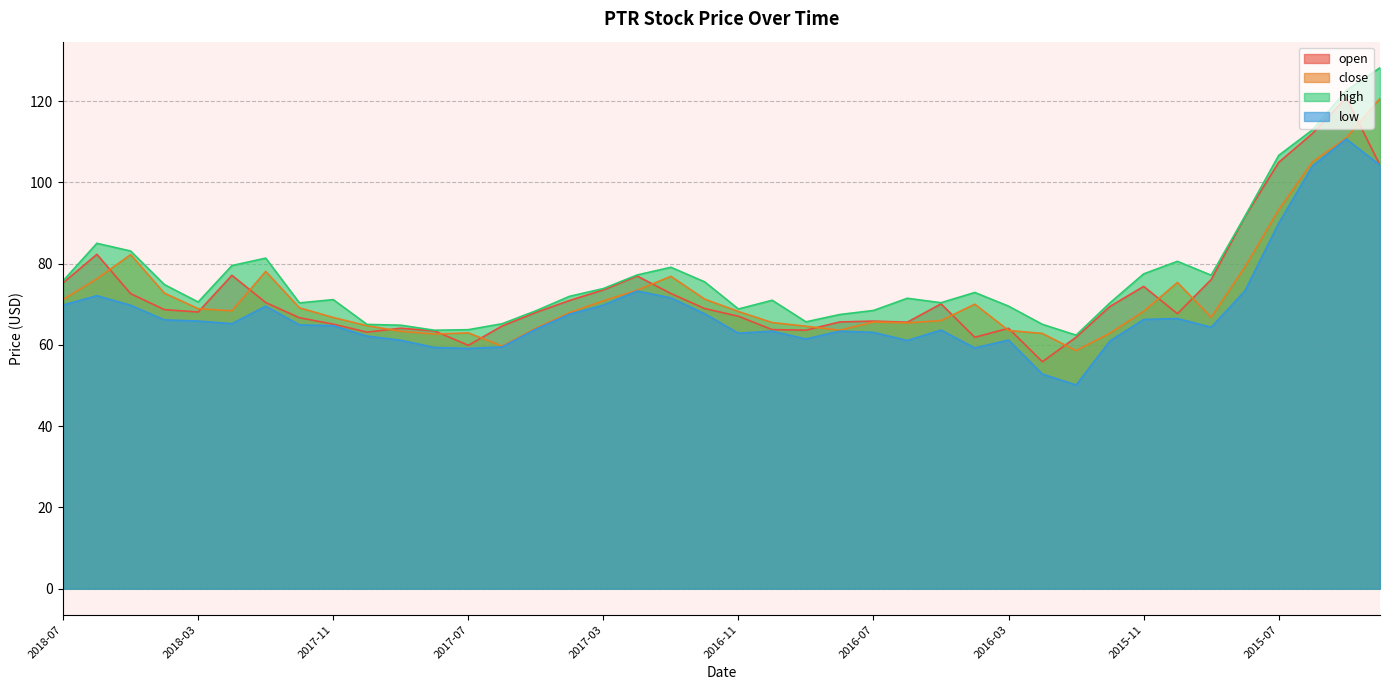

What is the difference between the second highest and minimum values in the high series?

60.2